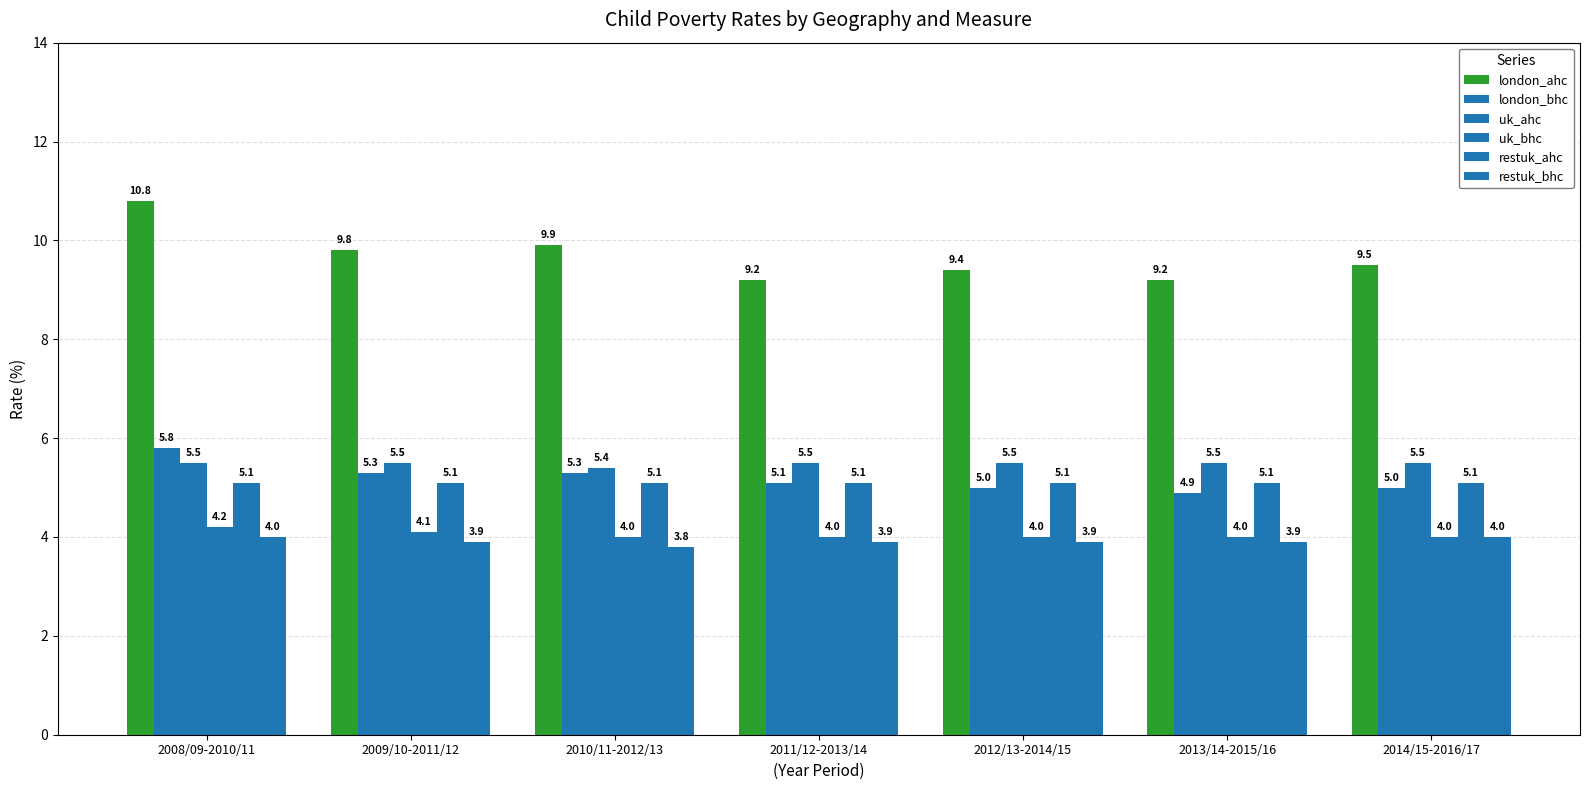

What is the difference between the second highest and second lowest values in the london_bhc series?

0.3